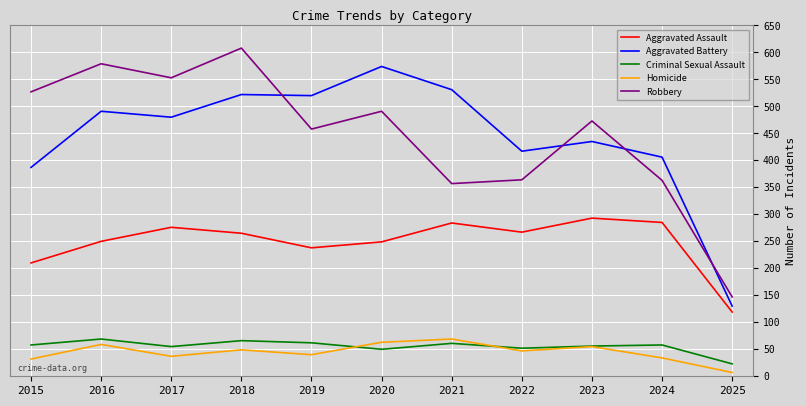

At 2024, list the series in order from smallest to largest.

Homicide, Criminal Sexual Assault, Aggravated Assault, Robbery, Aggravated Battery